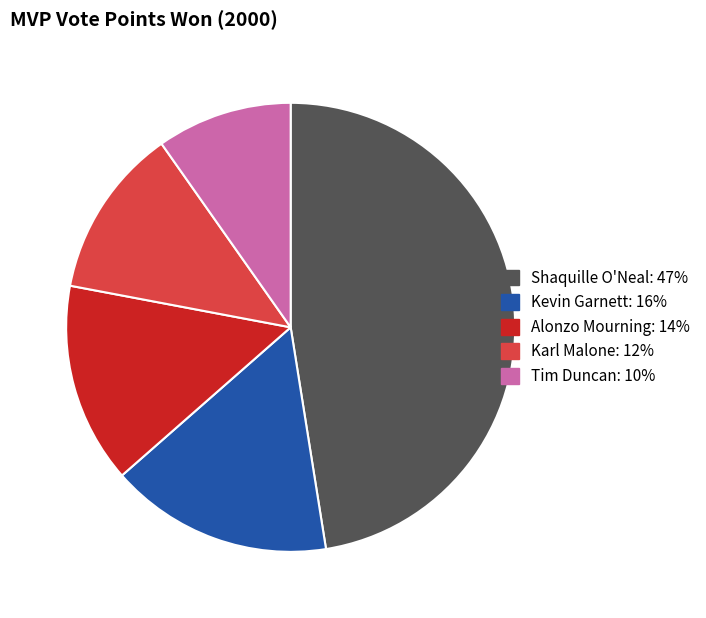

Do Karl Malone and Alonzo Mourning together represent more than half of the pie?

No